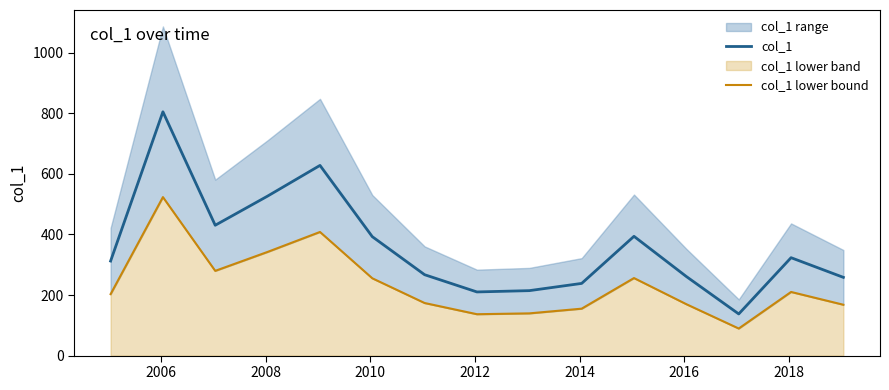

True or false: col_1 and col_1 lower bound intersect in this chart.

False